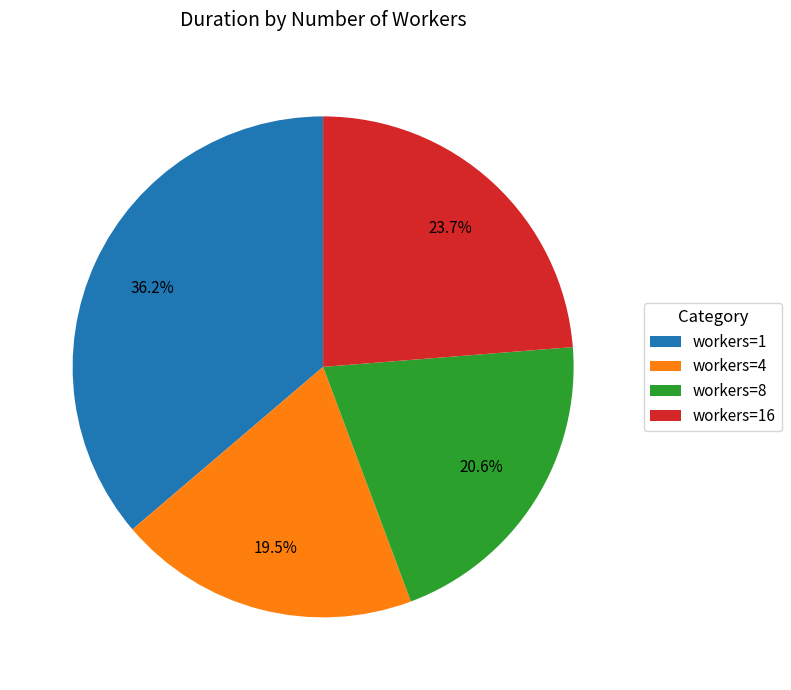

Is there any slice that represents more than half of the pie?

No